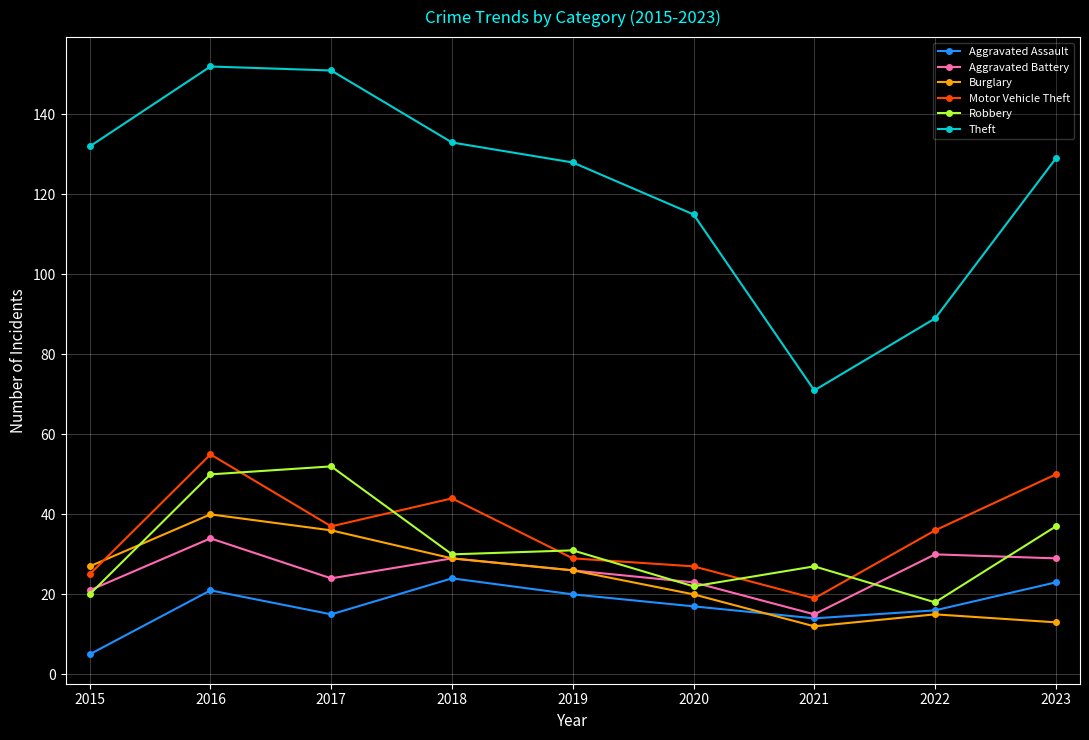

What is the approximate value of Motor Vehicle Theft at 2018, to the nearest 10?

40